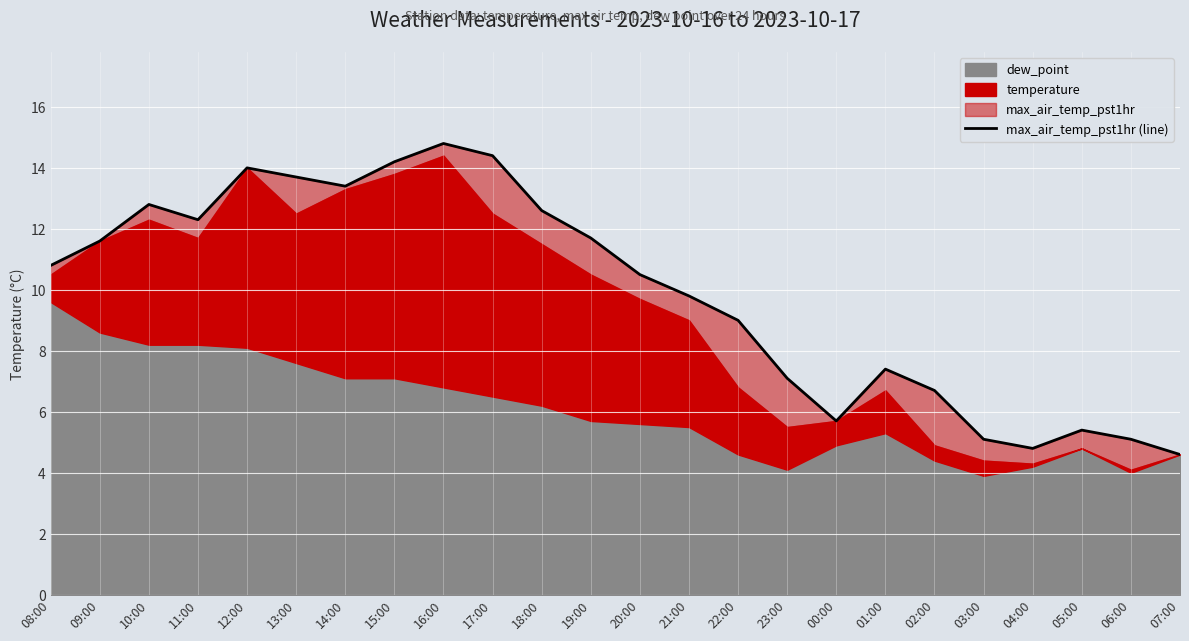

What is the change in value from 17:00 to 21:00?

-4.6